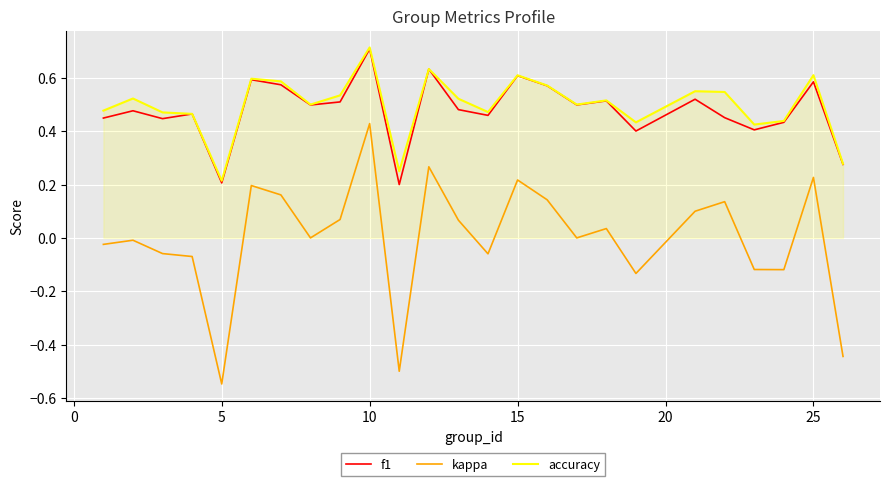

Which series has the largest range (max minus min)?

kappa